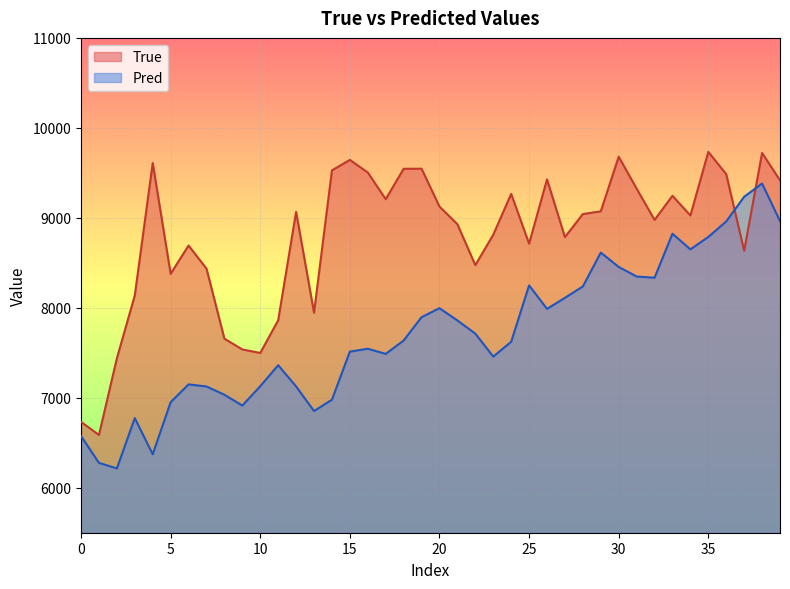

Is it true that Pred equals 8454.2 at 30?

True